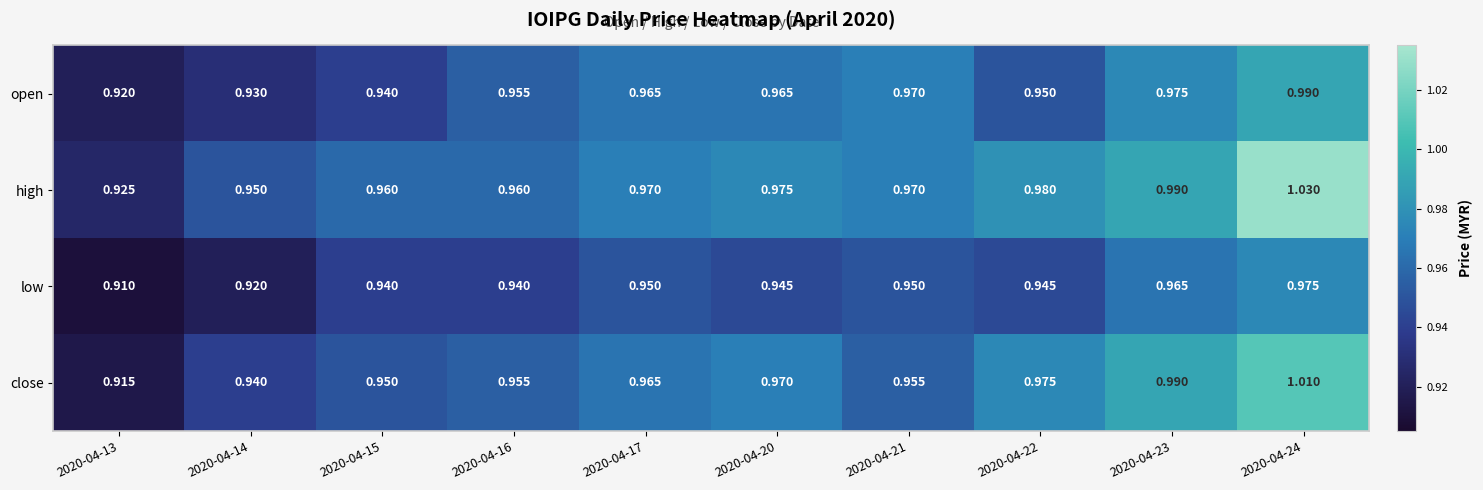

Is the value of low at 2020-04-13 greater than the value of high at 2020-04-16?

No